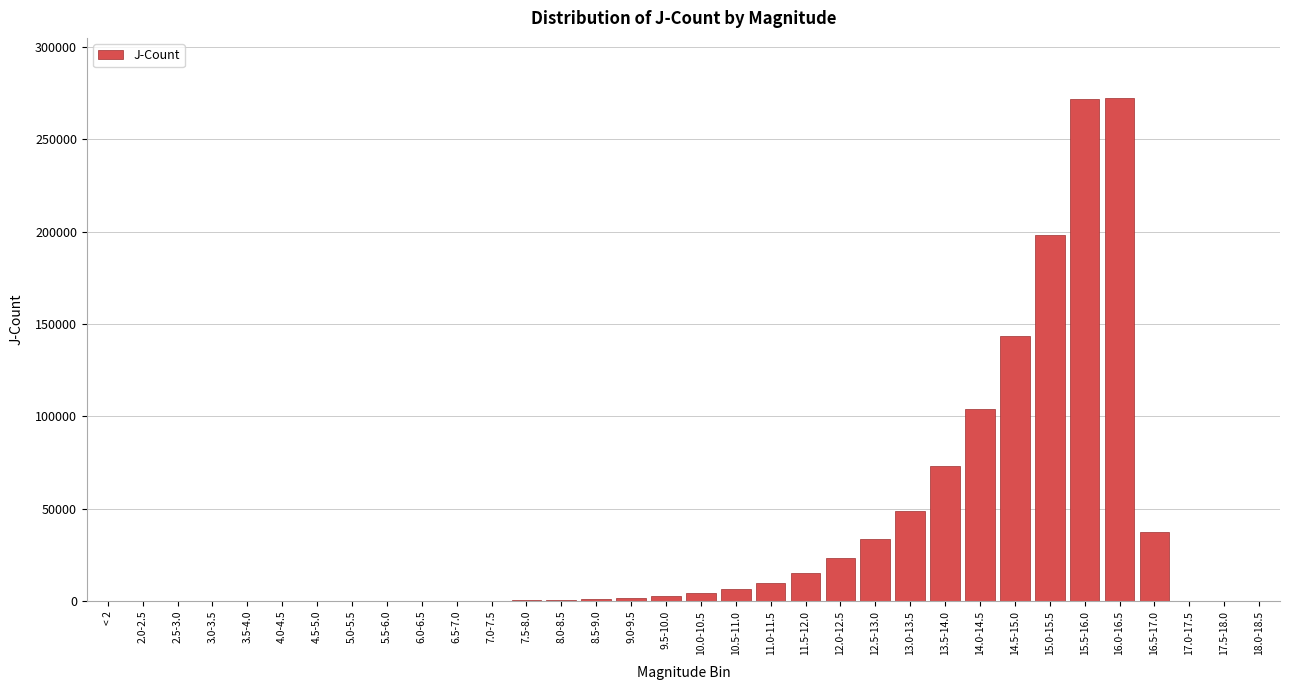

At which label is the value closest to 136070?

14.5-15.0